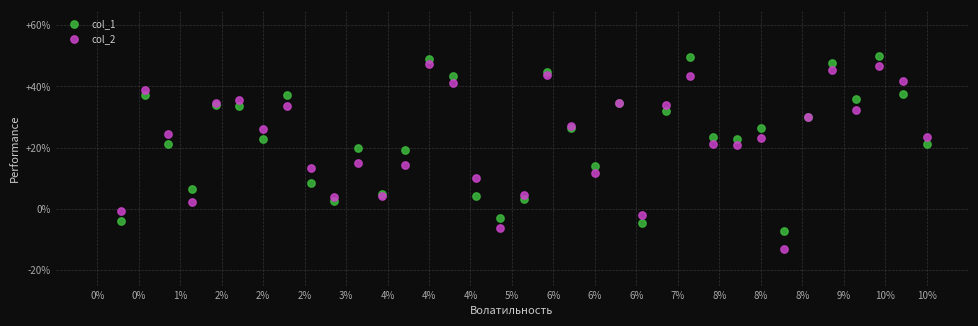

What are all the series names shown in the legend?

col_1, col_2